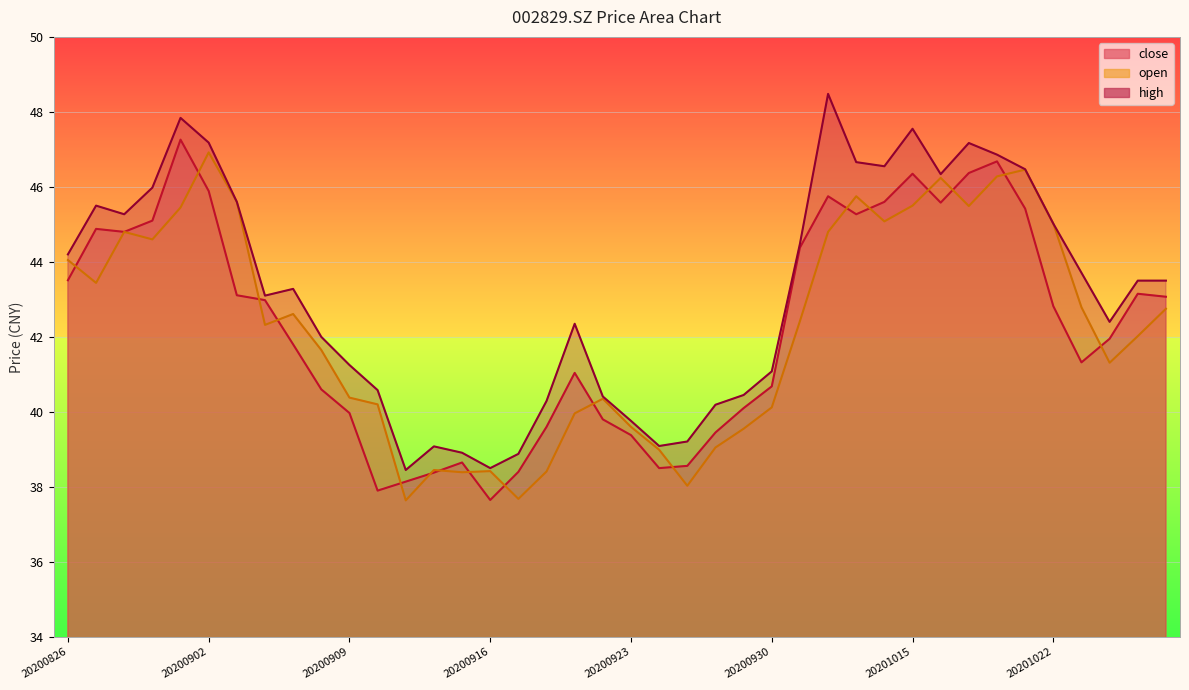

Where is open nearest to the value 42?

20201027